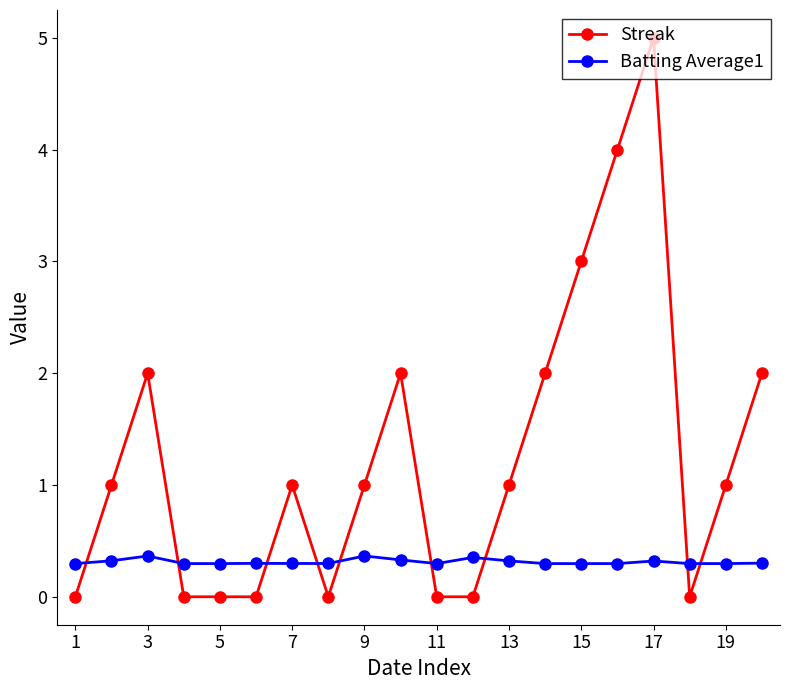

Which series has the largest total across all categories?

Streak